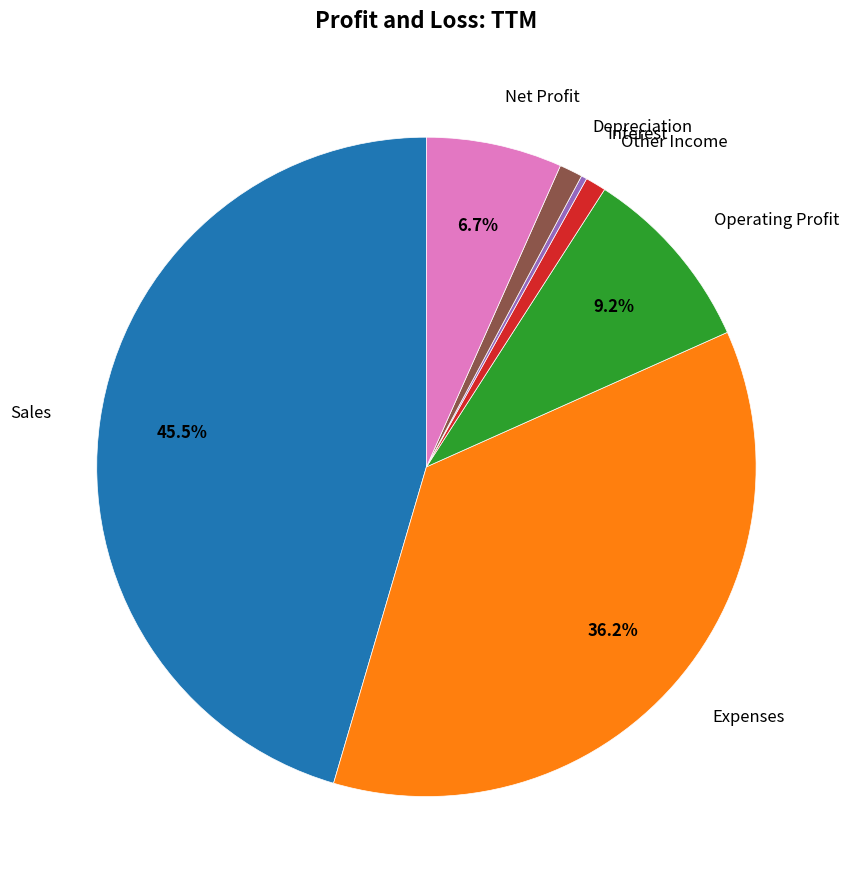

Does any single category account for the majority?

No